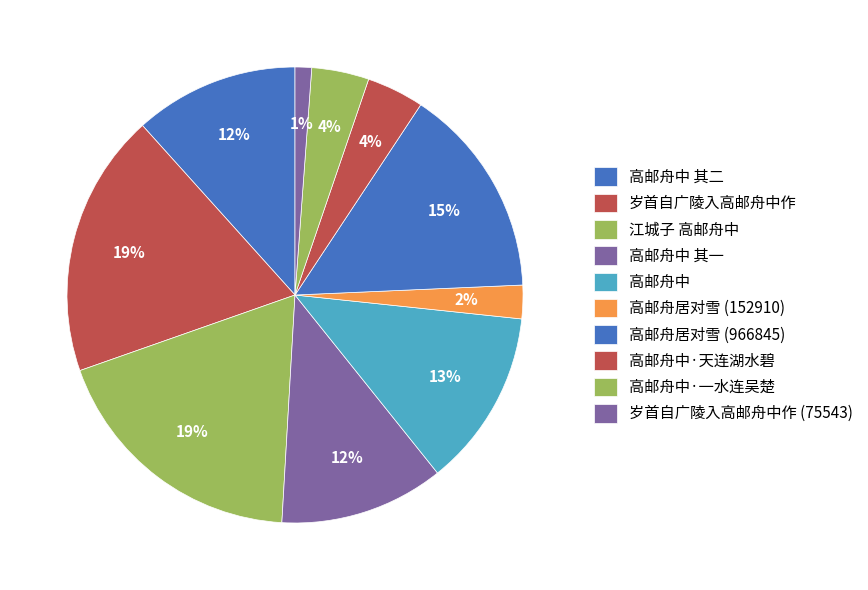

Approximately how many times larger is the value at 高邮舟中 其二 compared to 高邮舟中·天连湖水碧?

2.9